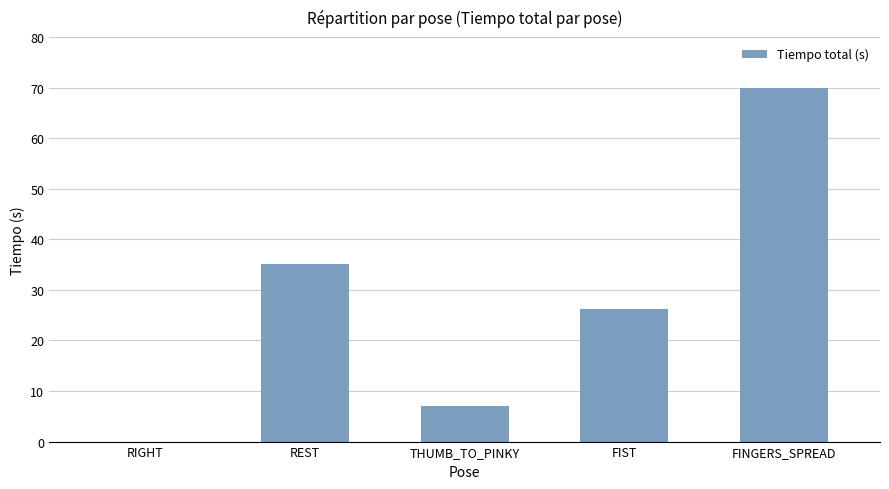

What is the sum of the values at THUMB_TO_PINKY and FINGERS_SPREAD?

77.0